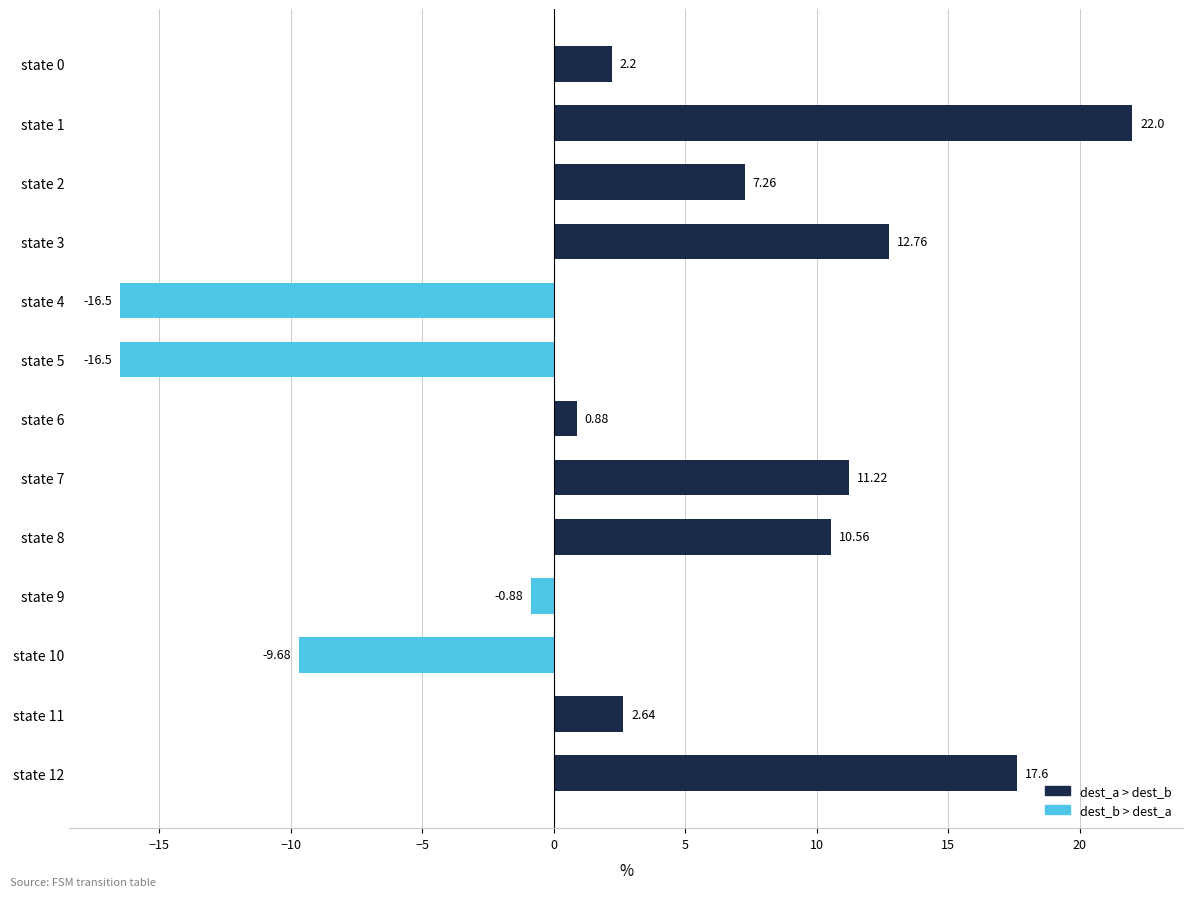

What is the difference between the values at state 6 and state 0?

1.3